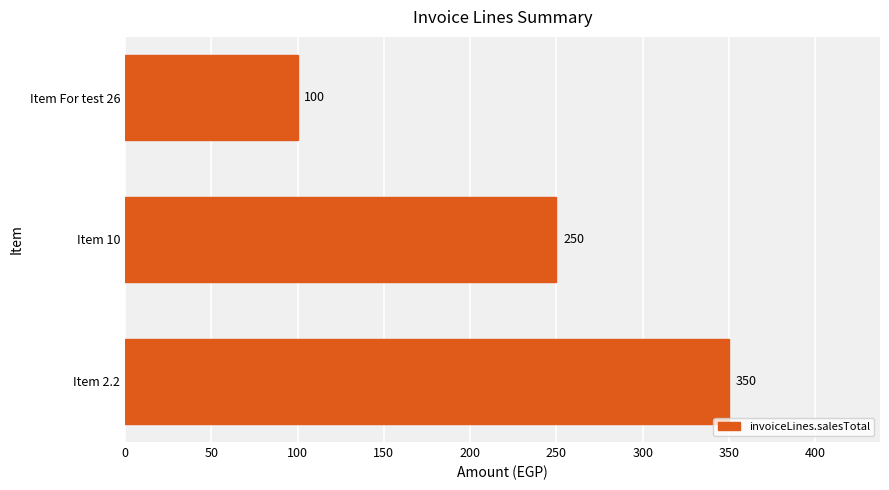

What is the difference between the maximum and minimum values?

250